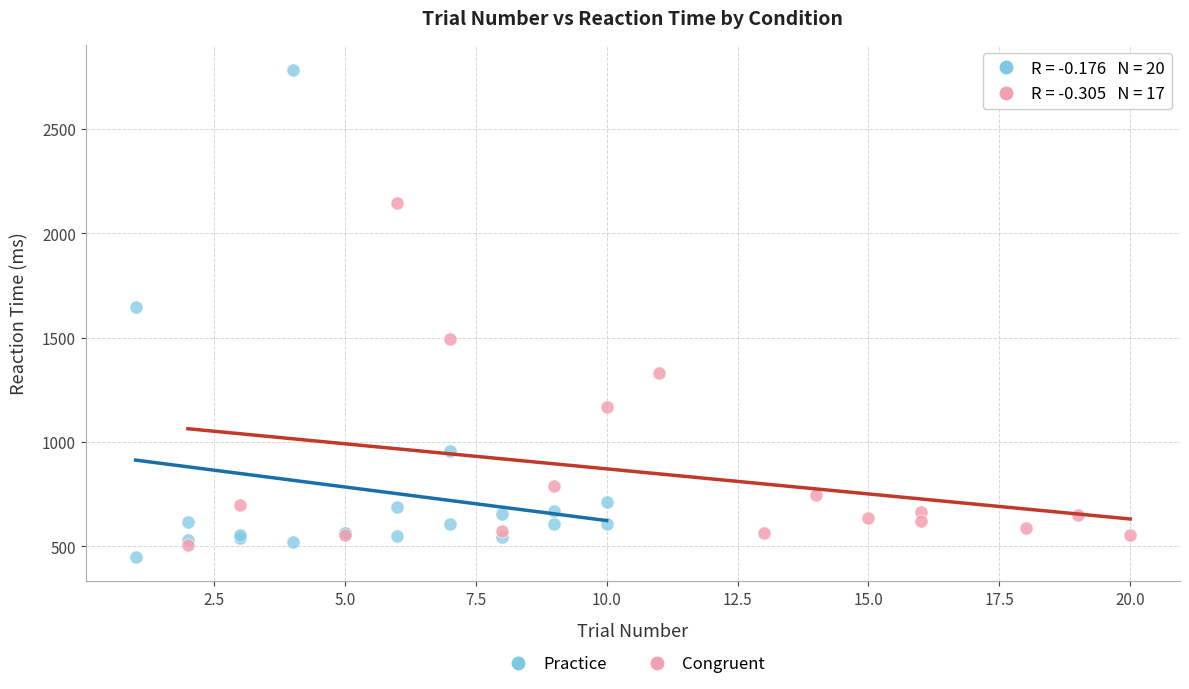

Which series has the widest spread of Y values?

Practice